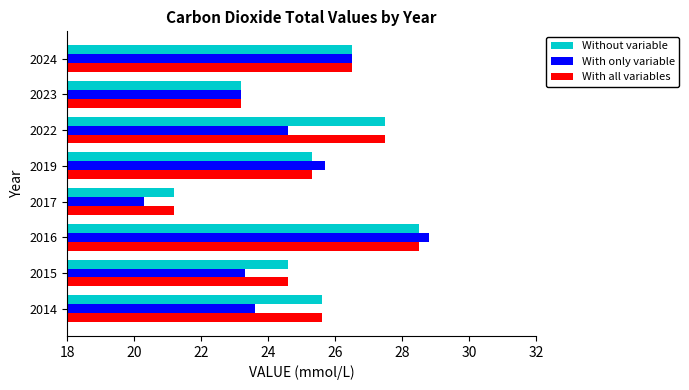

What is the difference between the maximum and minimum values in the With only variable series?

8.5